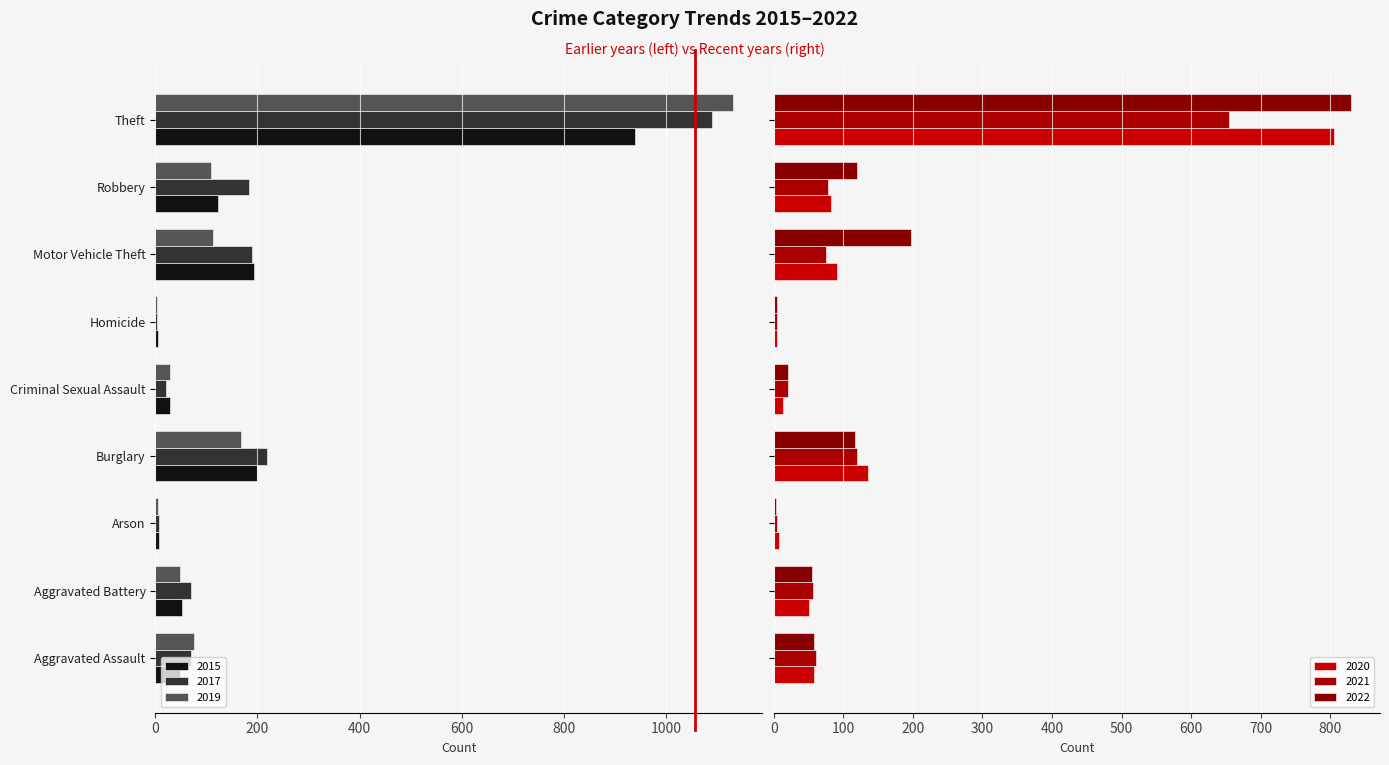

How many values in the 2019 series are below -76?

4